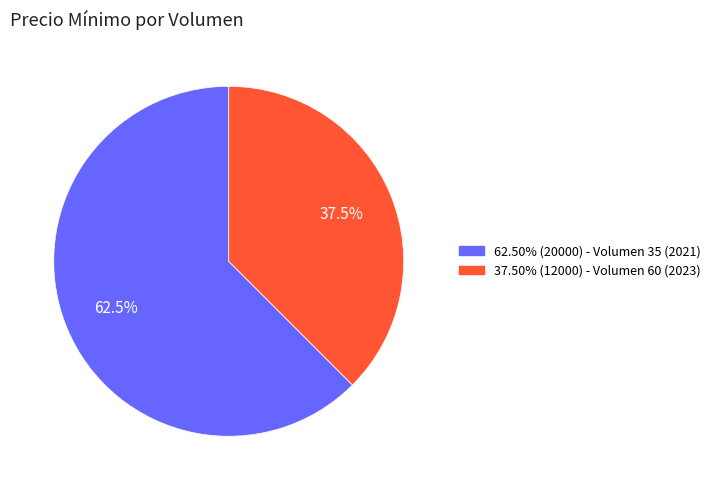

Is there a majority slice in this chart?

Yes